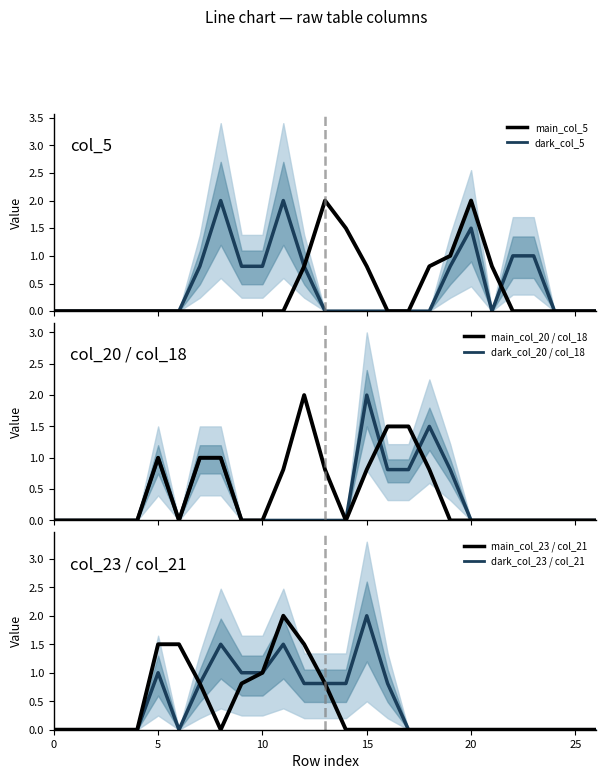

Rank the series at 17 from highest to lowest value.

main_col_20 / col_18, dark_col_20 / col_18, dark_col_5, main_col_5, dark_col_23 / col_21, main_col_23 / col_21